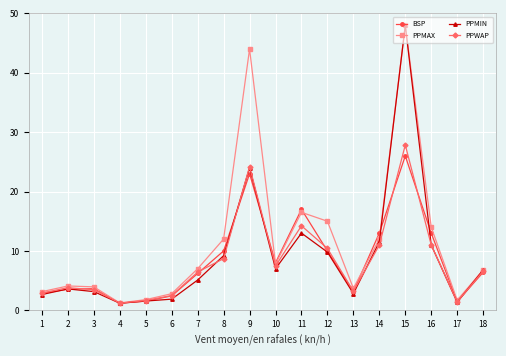

Which series has the widest spread of values?

PPMIN